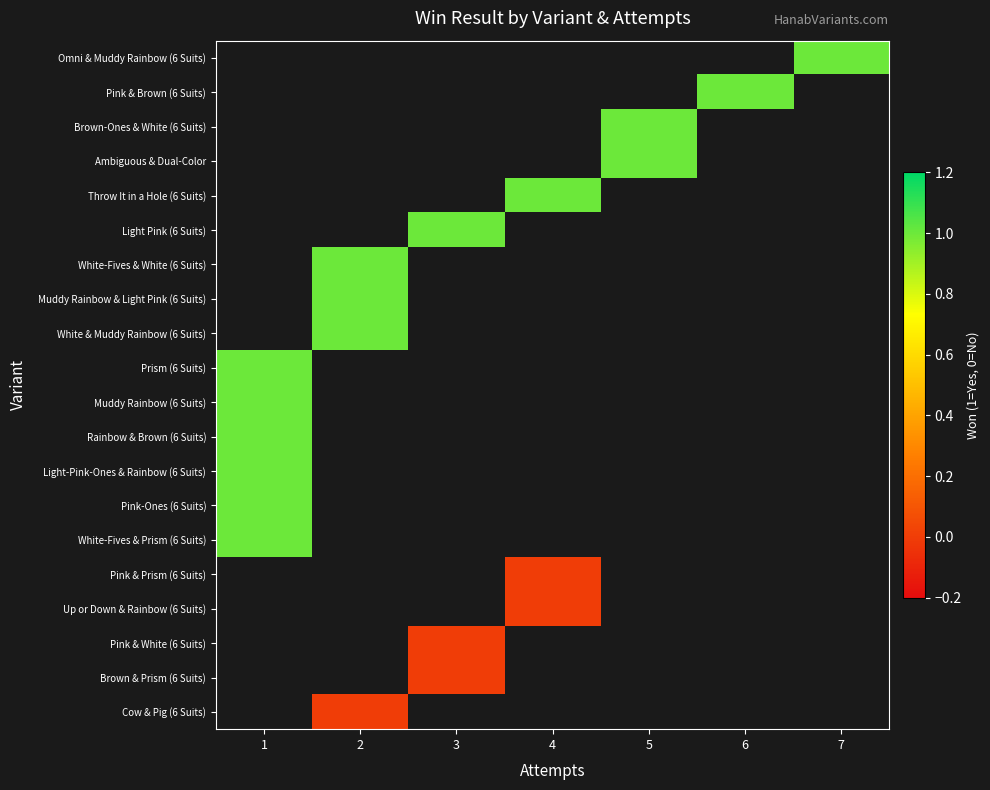

At which category does the chart reach its minimum across all series?

4